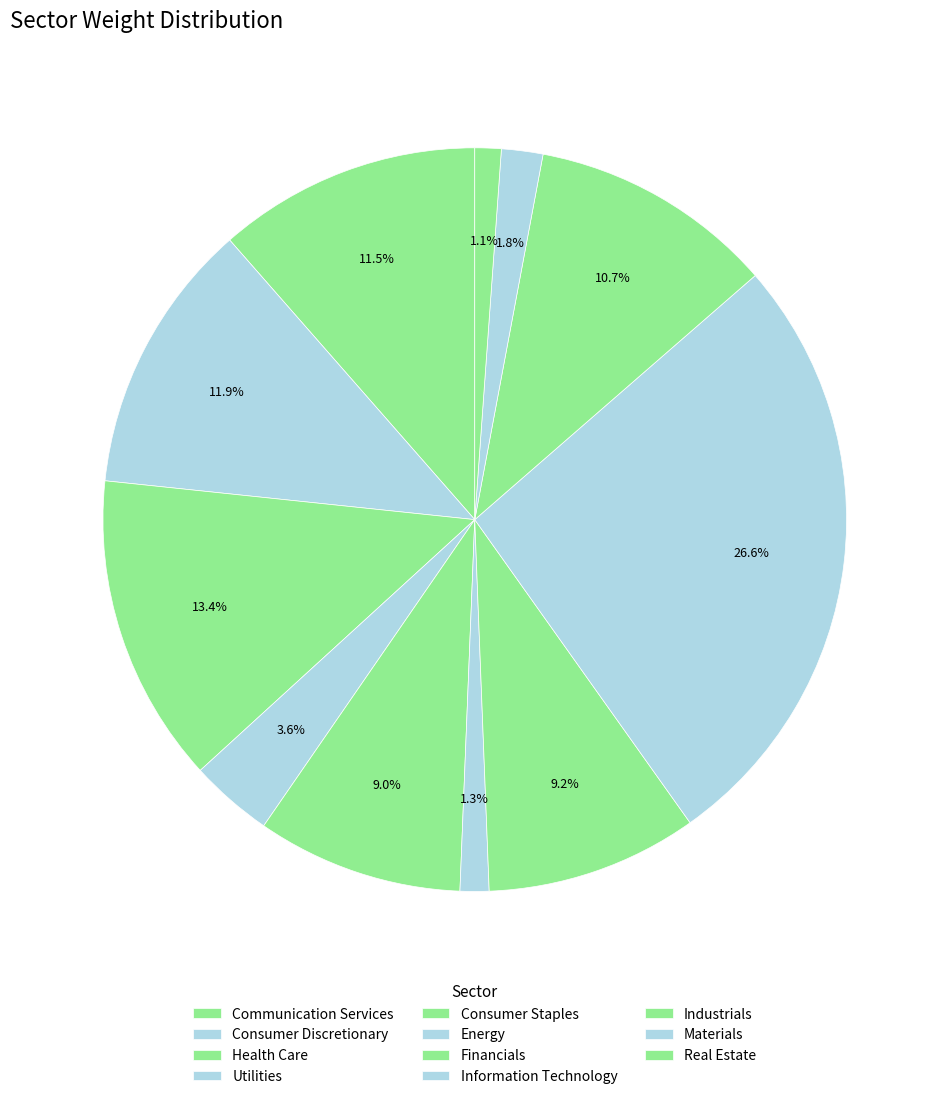

True or false: Materials accounts for 13% of the total.

False